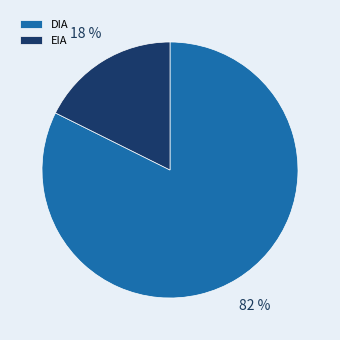

To the nearest percent, what is the average slice percentage?

50%